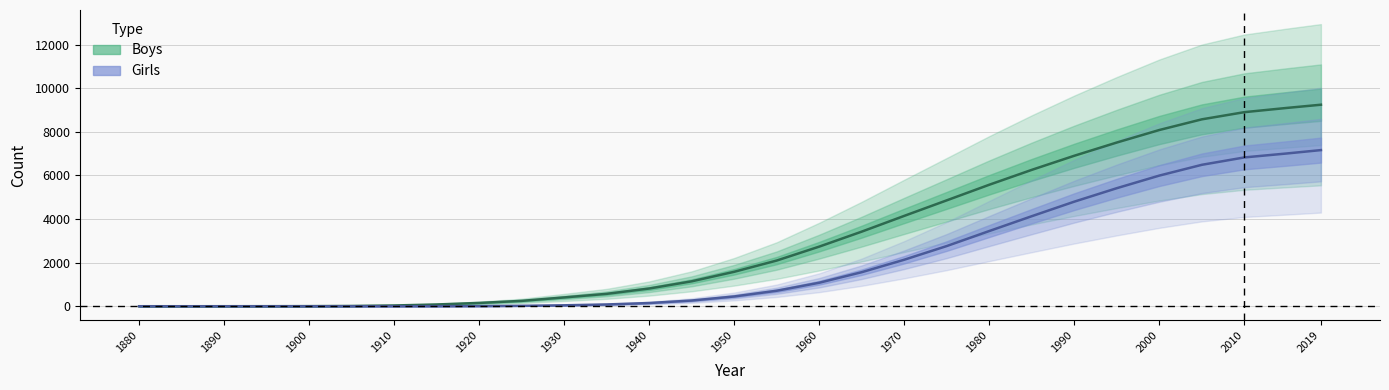

What is the difference between the maximum and minimum values in the Boys series?

9239.1